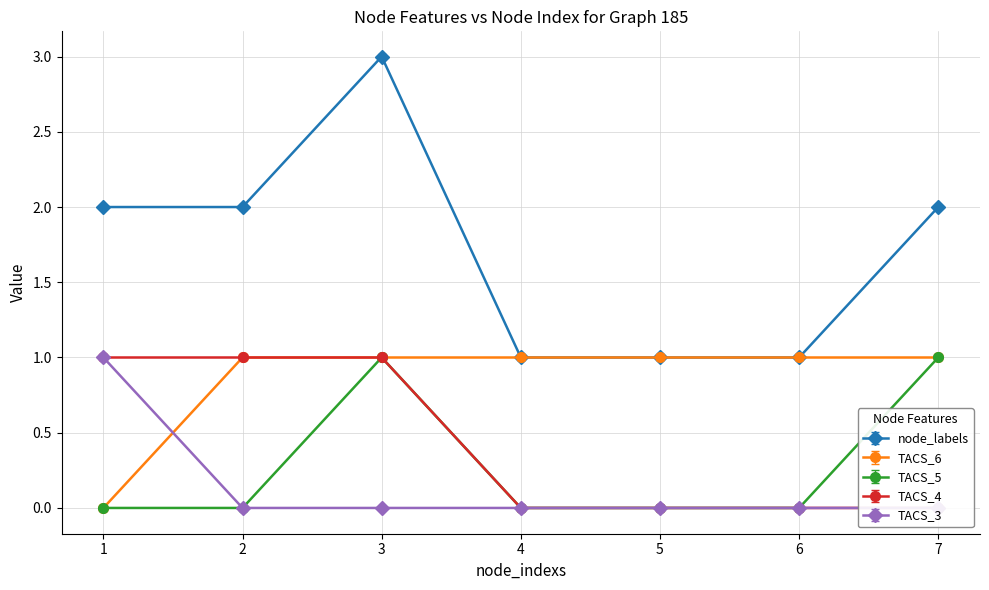

True or false: TACS_5 and TACS_6 cross at least once.

False